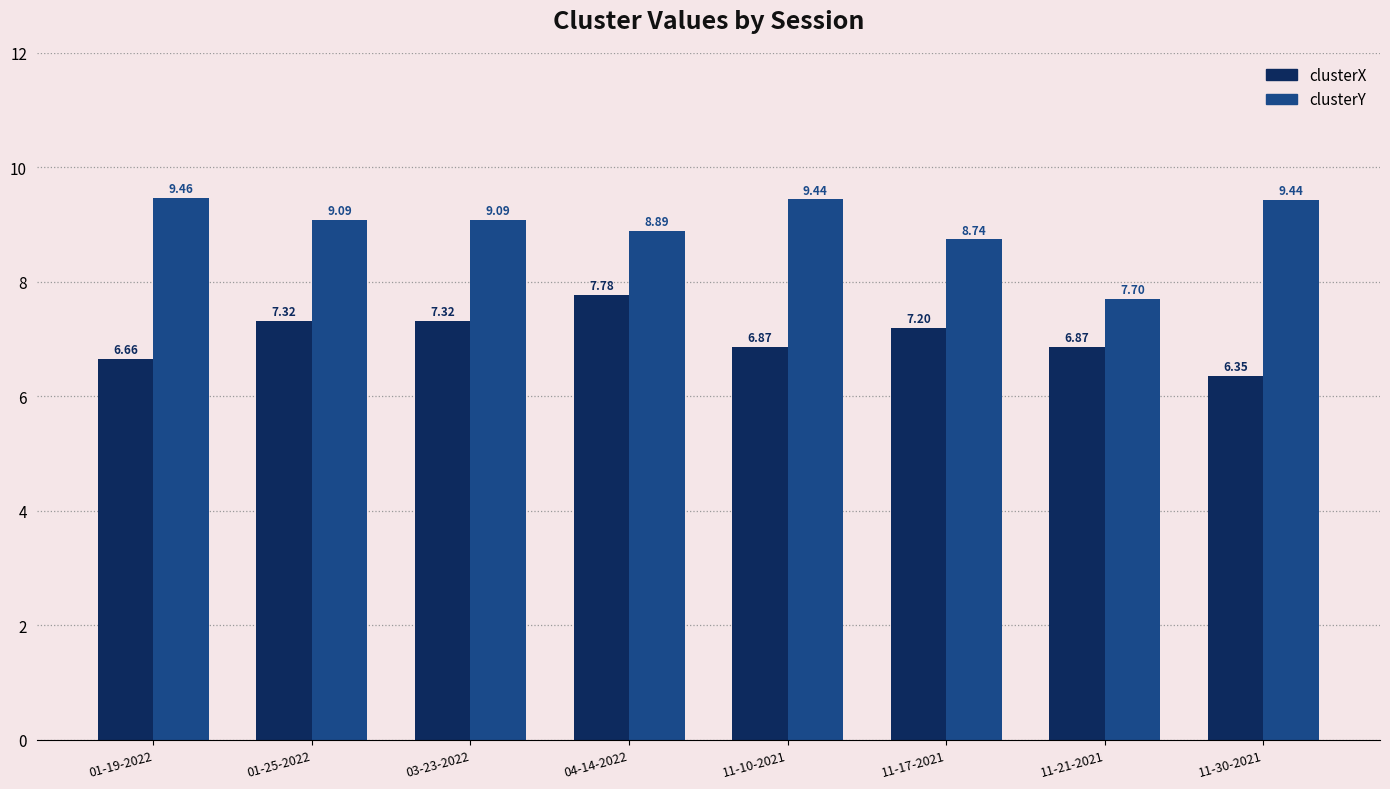

Which series has the widest spread of values?

clusterY